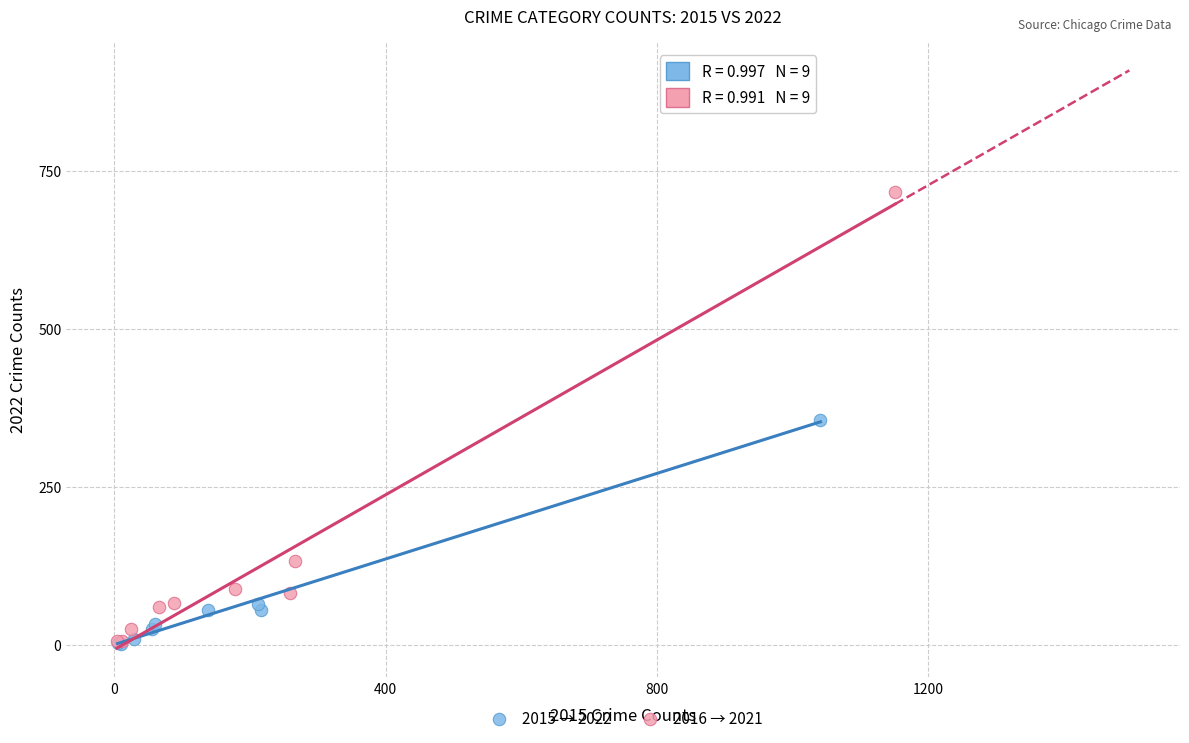

Which series has the widest spread of Y values?

2016 → 2021